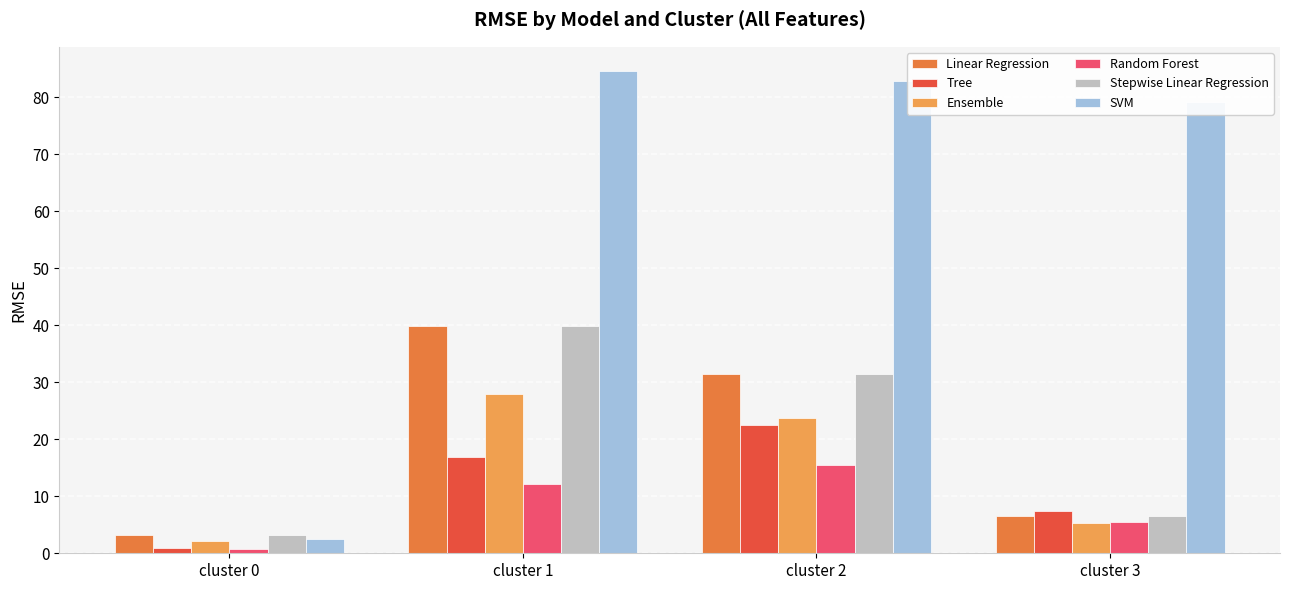

Where does the Tree series first go above 16?

cluster 1